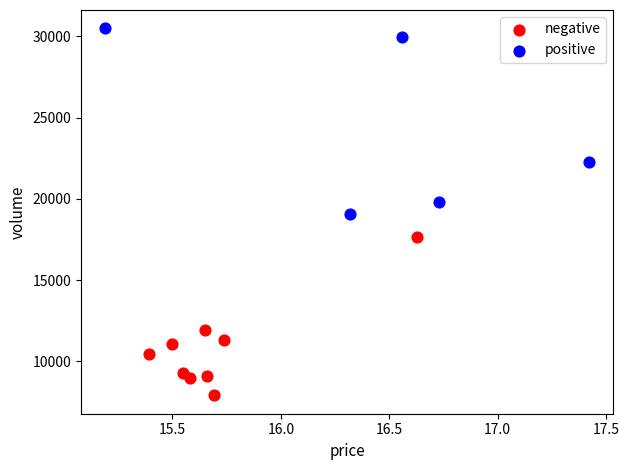

Which series contains the lowest Y value?

negative